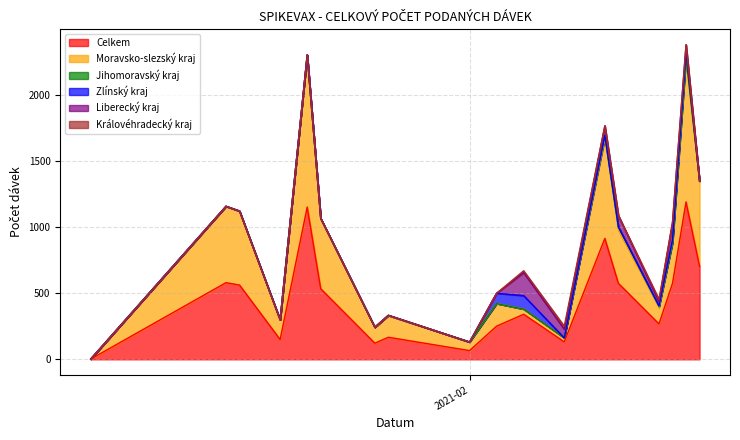

How many lines are shown in the chart?

6